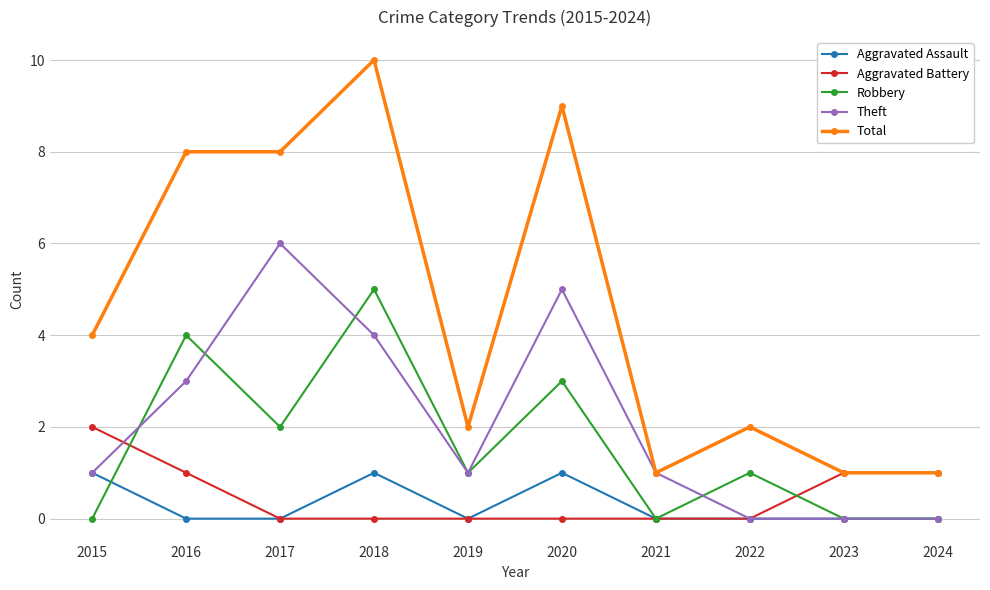

After their last crossing, which series has the higher values: Aggravated Battery or Robbery?

Aggravated Battery